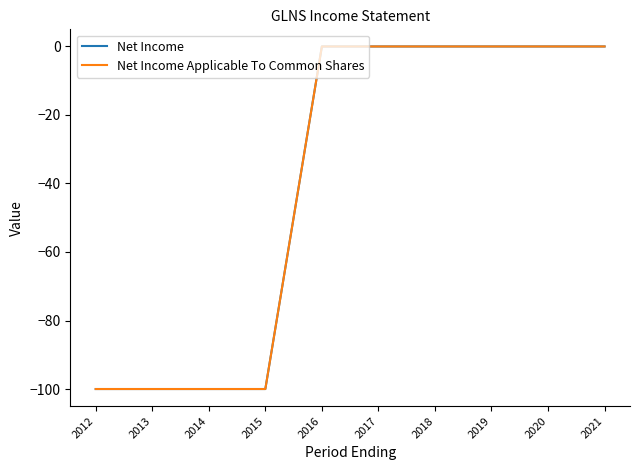

Does the chart have visible grid lines?

No